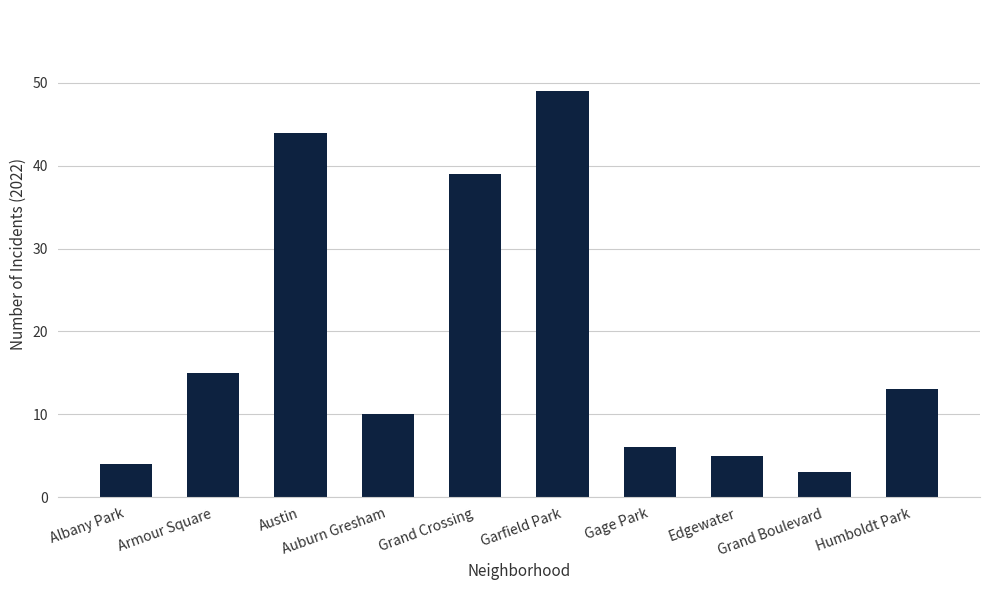

Reading left to right, what are all the values shown in this chart?

Albany Park=4	Armour Square=15	Austin=44	Auburn Gresham=10	Grand Crossing=39	Garfield Park=49	Gage Park=6	Edgewater=5	Grand Boulevard=3	Humboldt Park=13